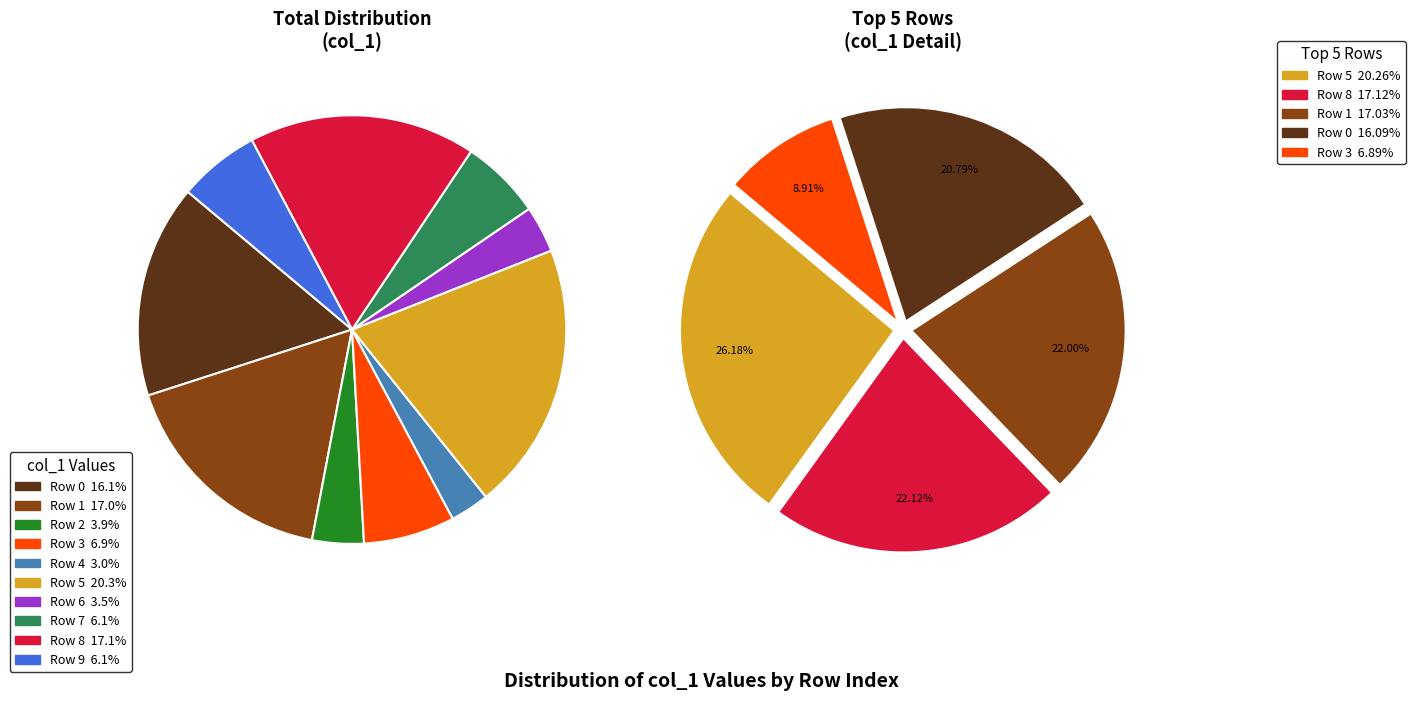

What is the change in value from 5 to 6?

-357